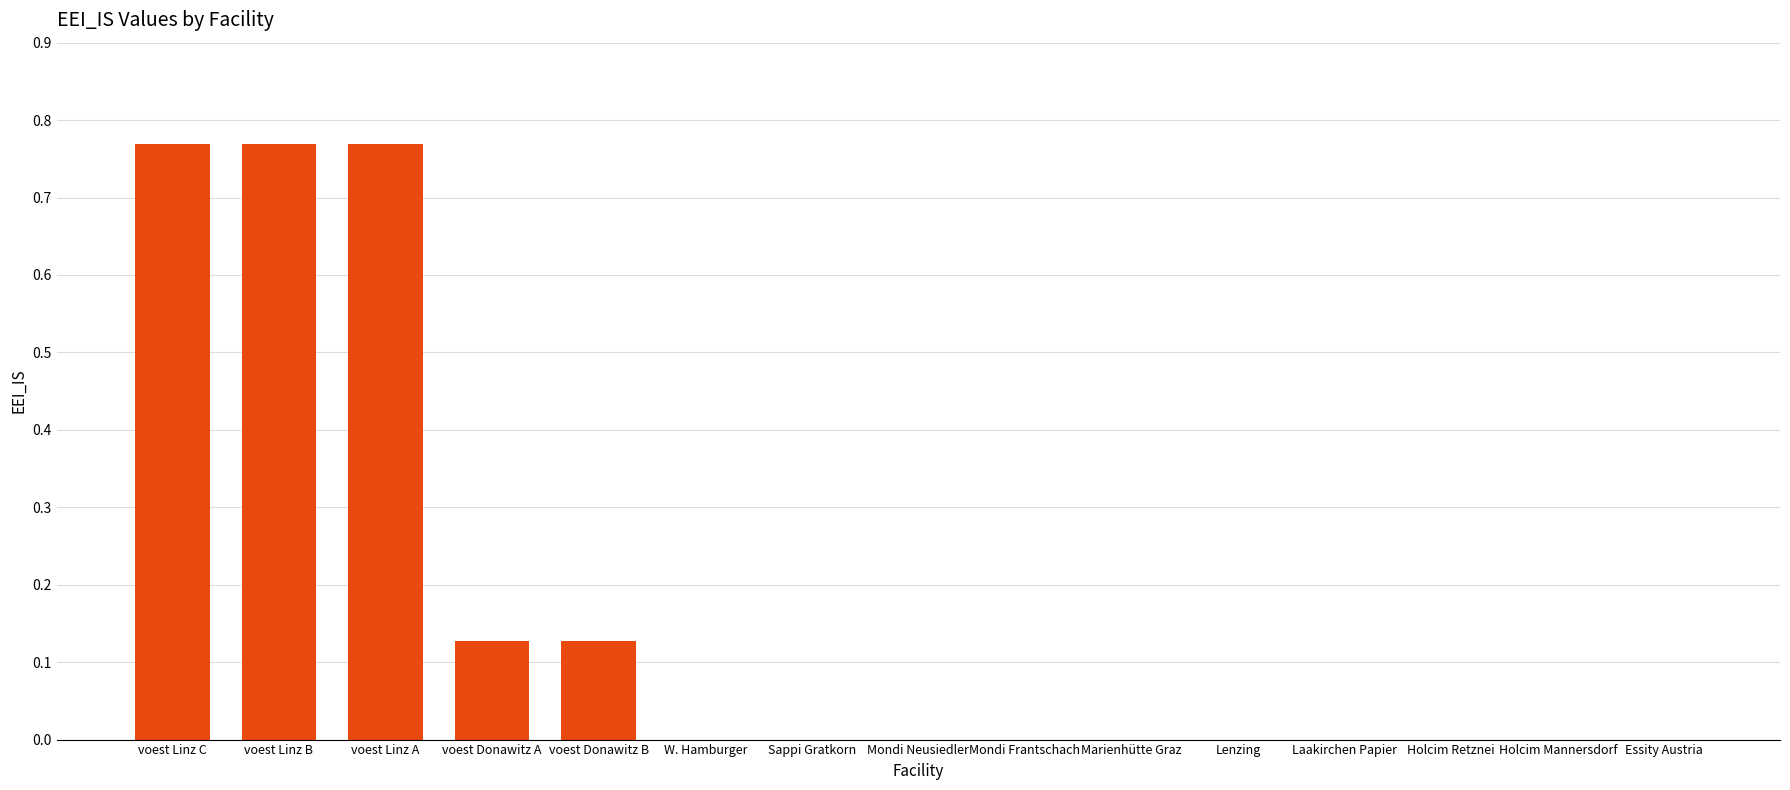

How many series are shown in this chart?

1